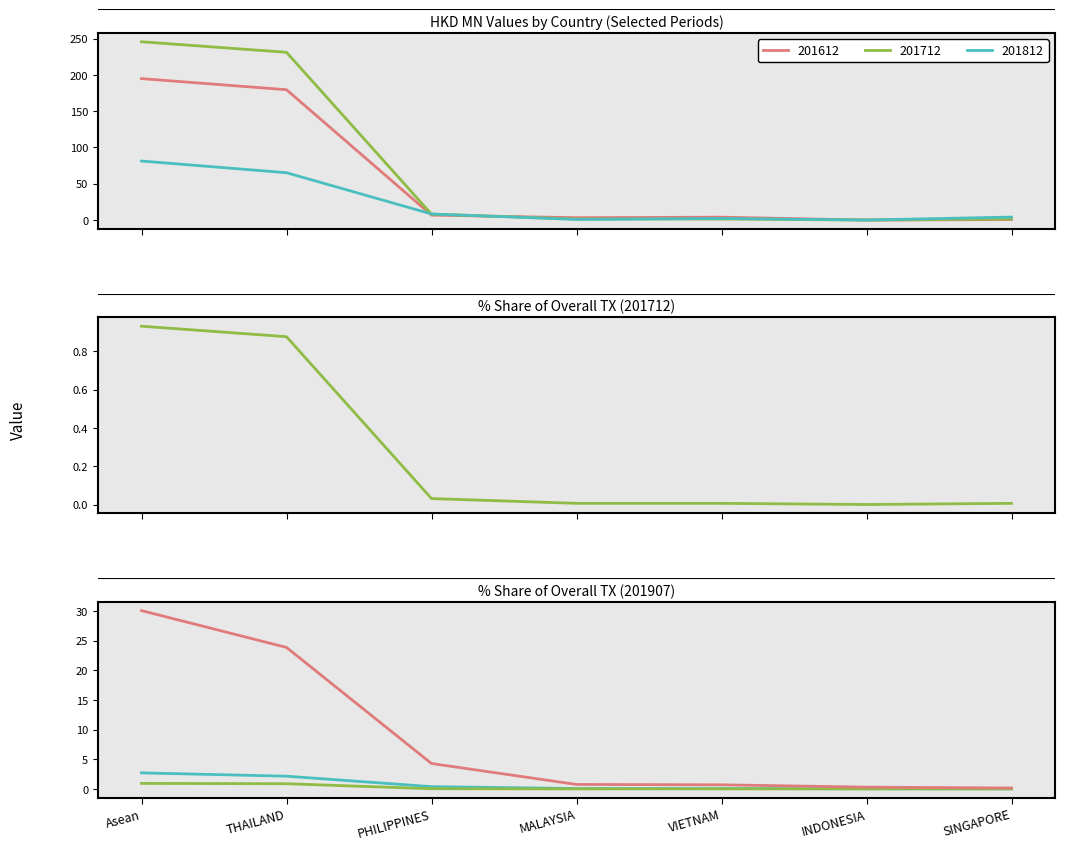

At which label is 201712 % Share closest to 0?

INDONESIA